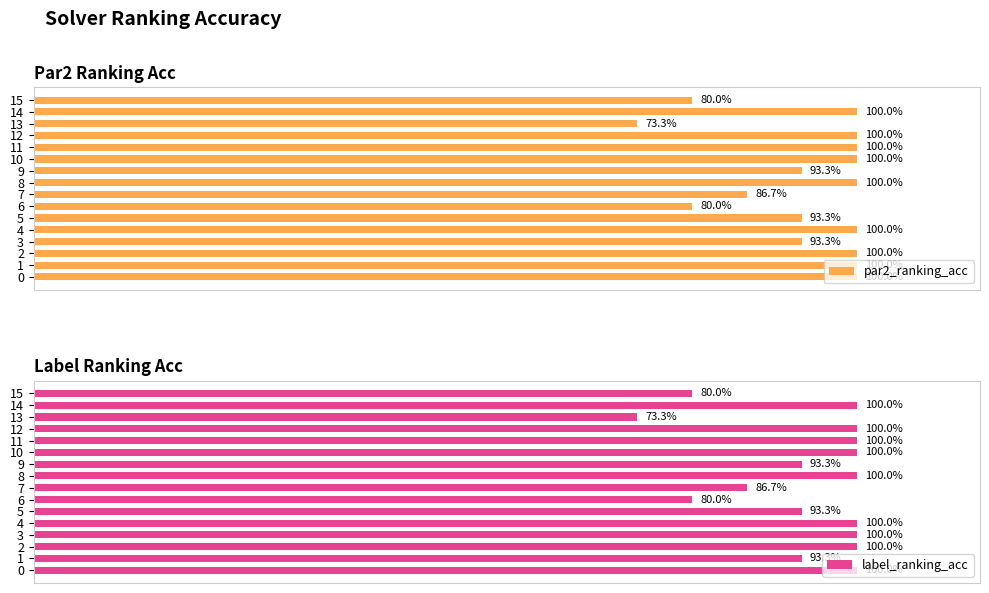

Which series has the largest total across all categories?

par2_ranking_acc